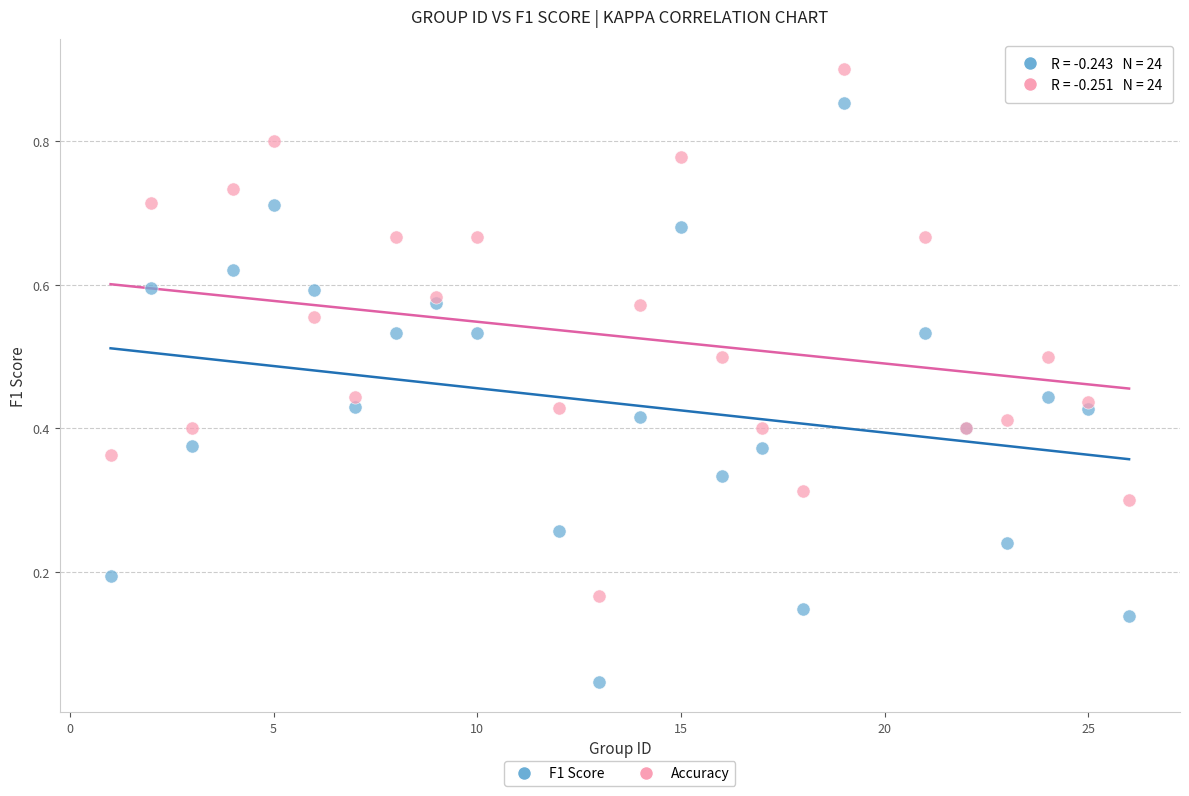

Which series contains the lowest Y value?

F1 Score